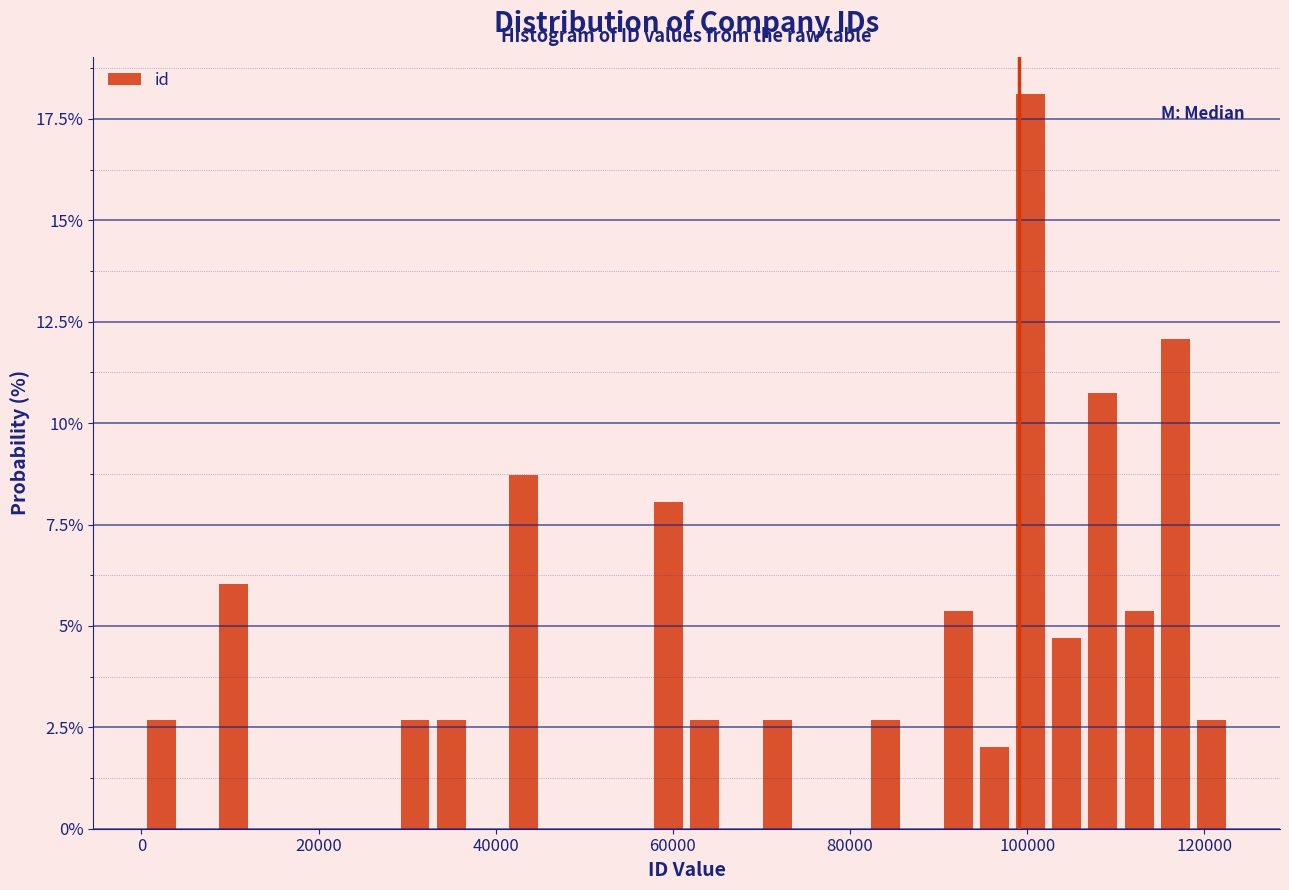

Around what value on the x-axis is the tallest bar? Give the approximate position of its centre, as read against the axis.

100000